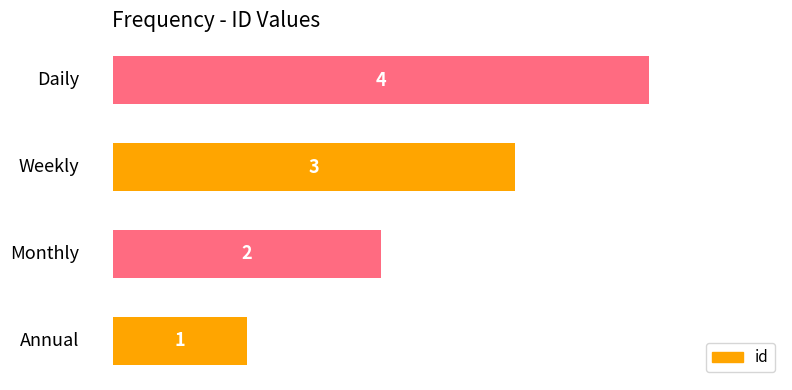

What is the difference between the maximum and minimum values?

3